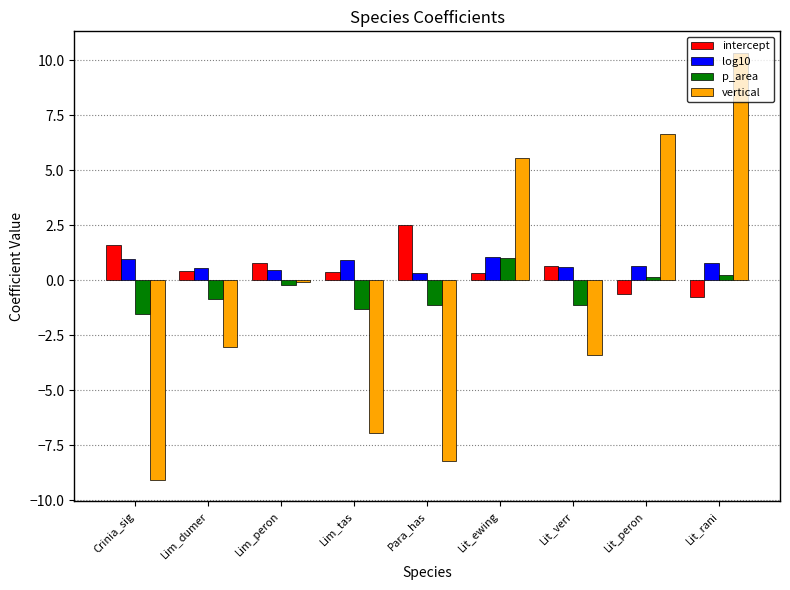

Does the chart contain stacked bars?

No